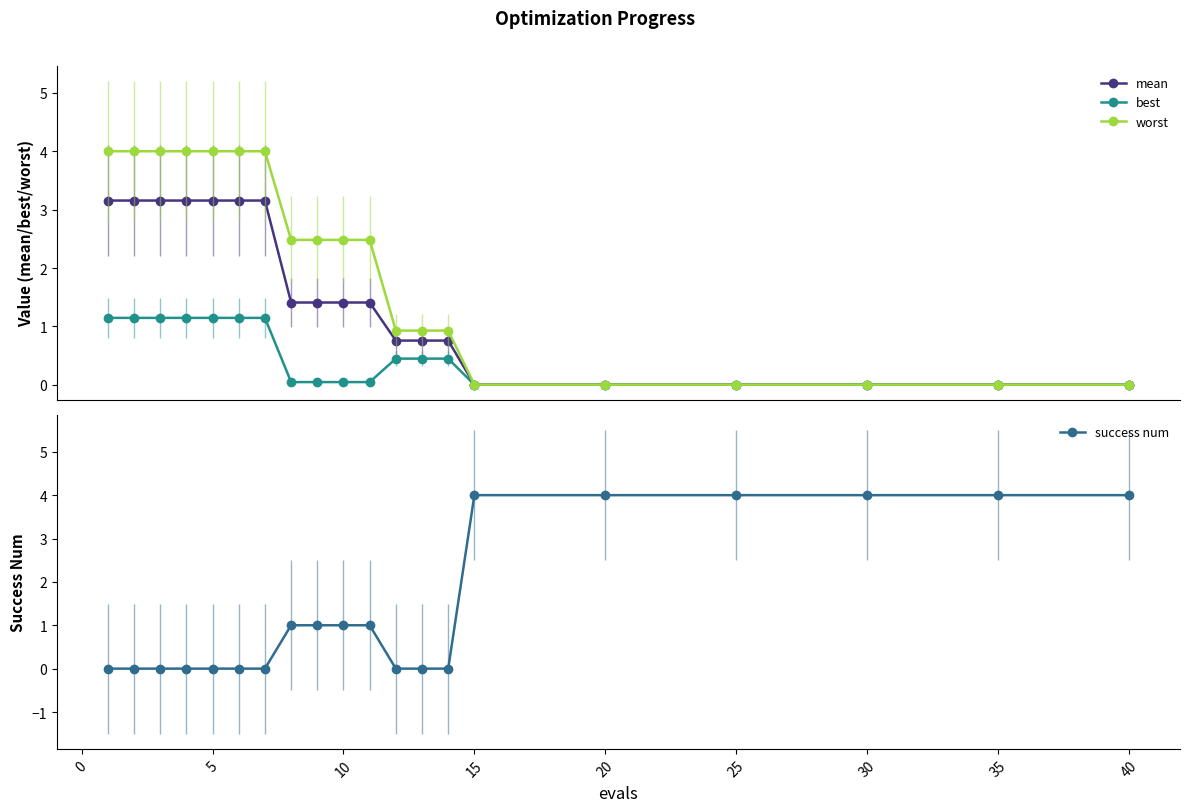

What is the average value of the mean series?

1.5